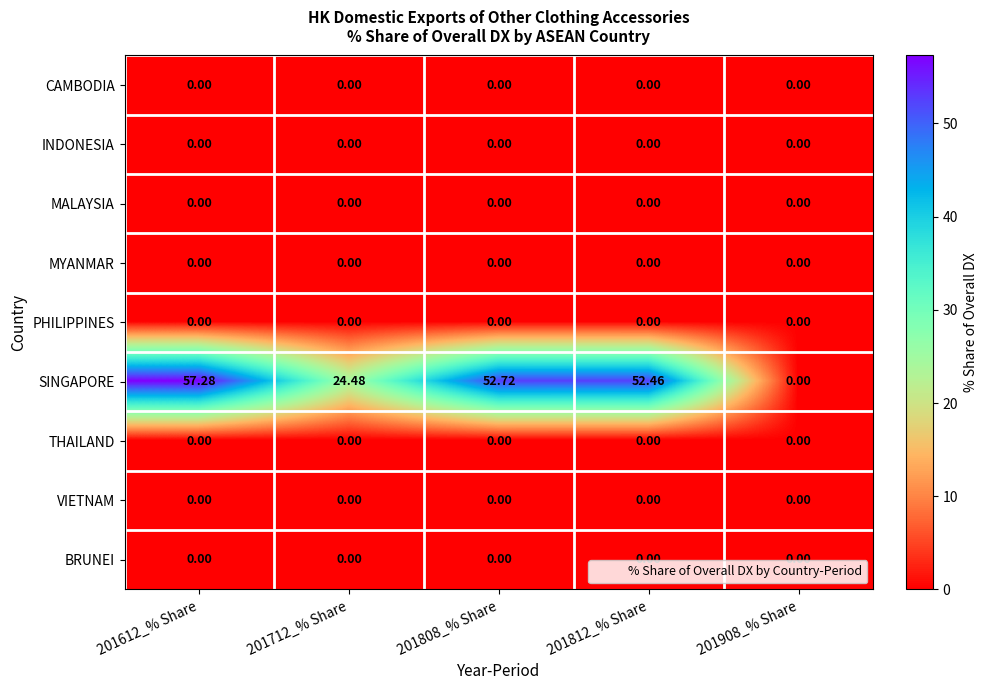

Between 201612_% Share and 201712_% Share, which series saw the biggest shift?

SINGAPORE